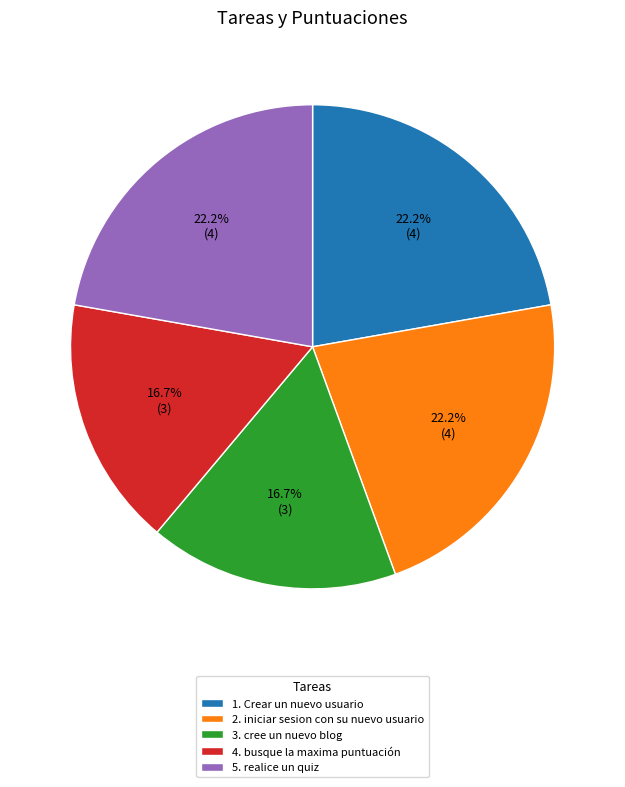

Is there any slice that represents more than half of the pie?

No